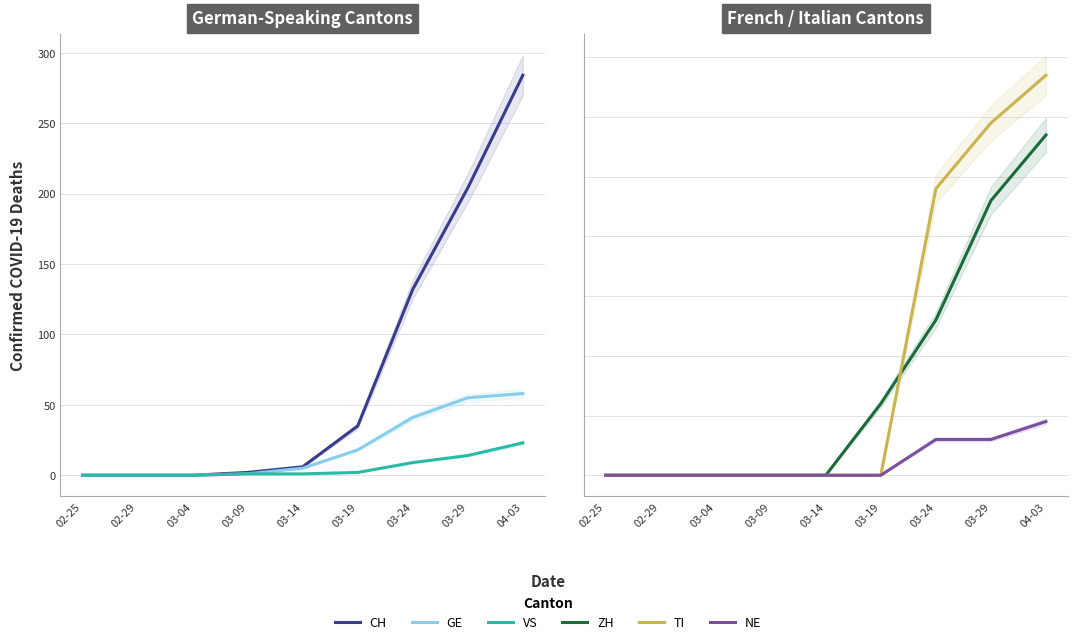

What is the difference between the NE values at 03-04 and 03-29?

6